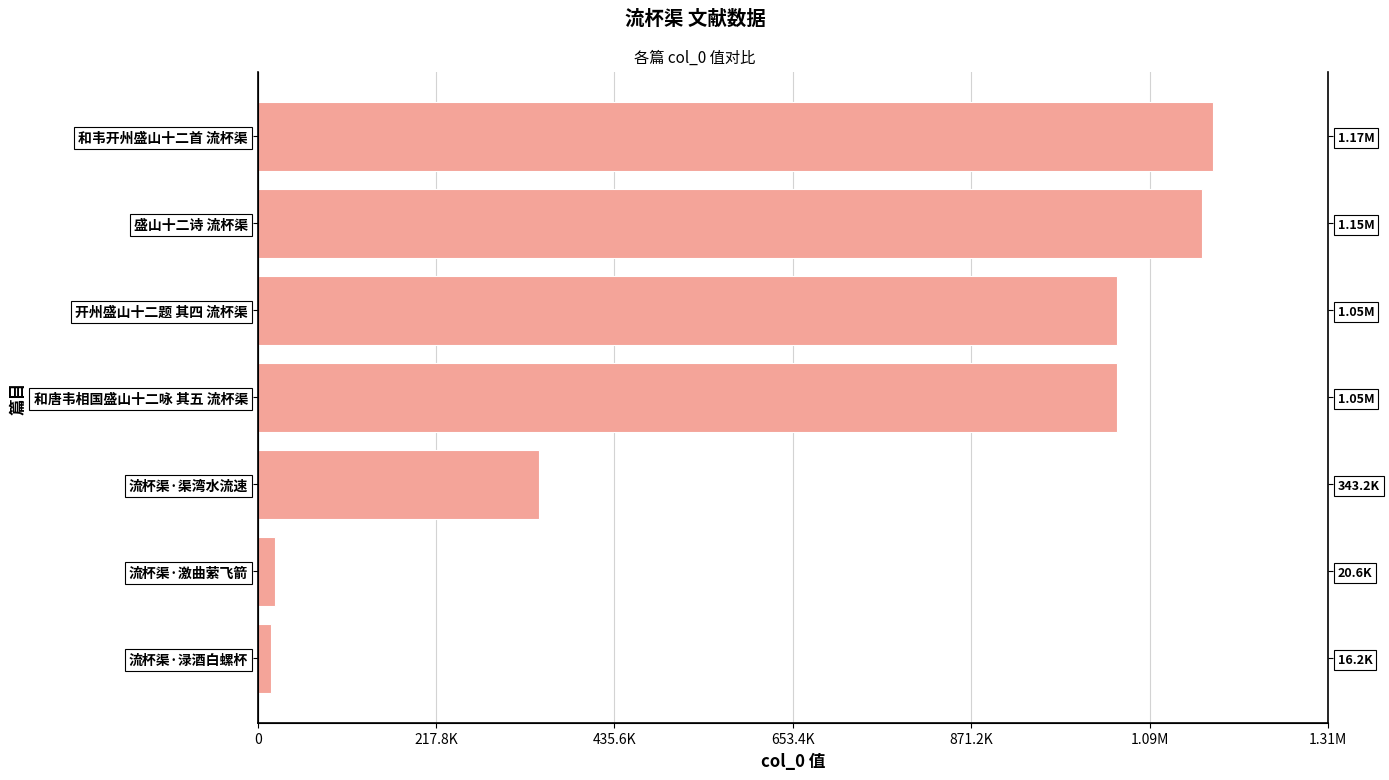

Count the number of values greater than 1049293.

3